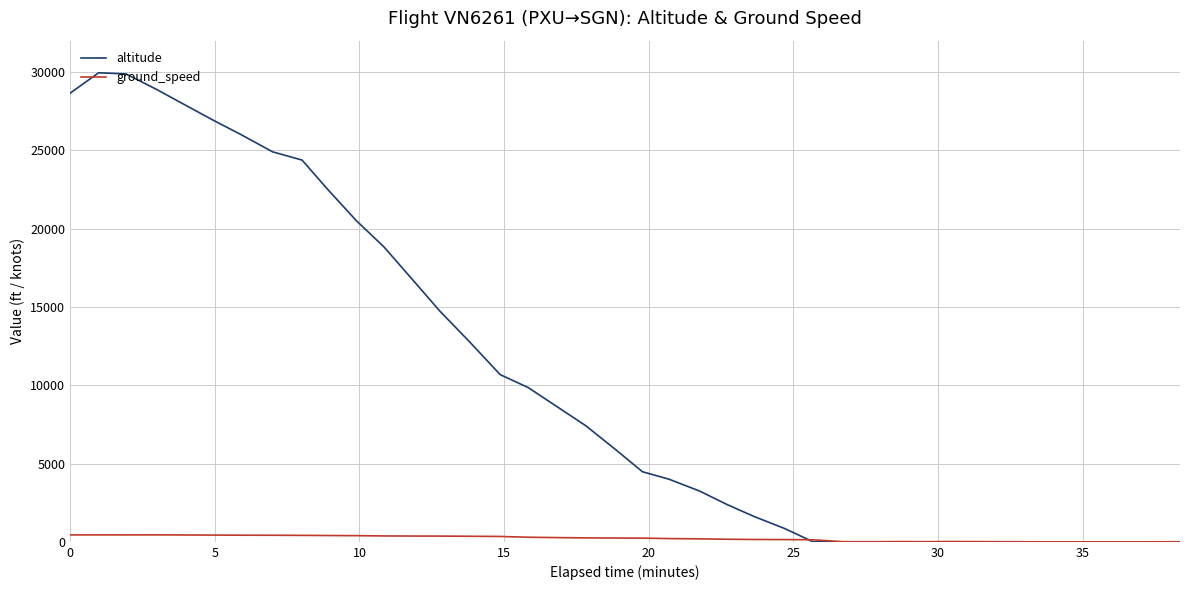

List the series in order of their peak value, highest first.

altitude, ground_speed